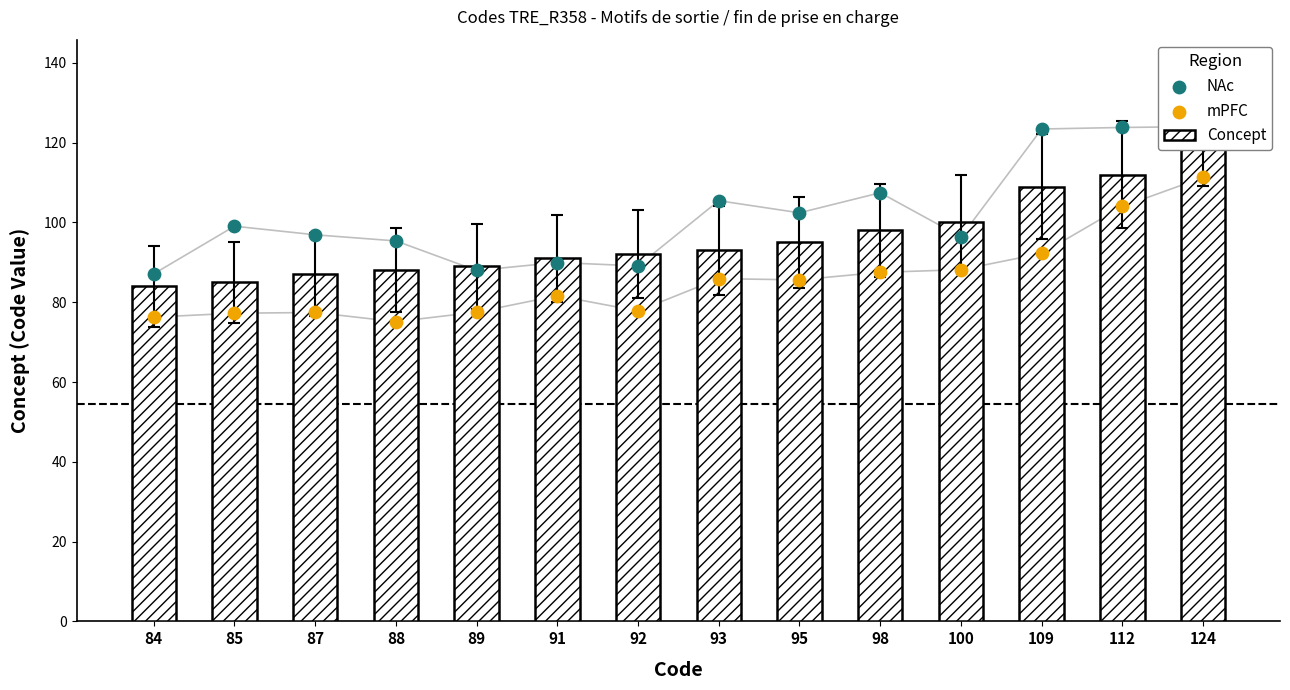

Which series contains the lowest Y value?

mPFC